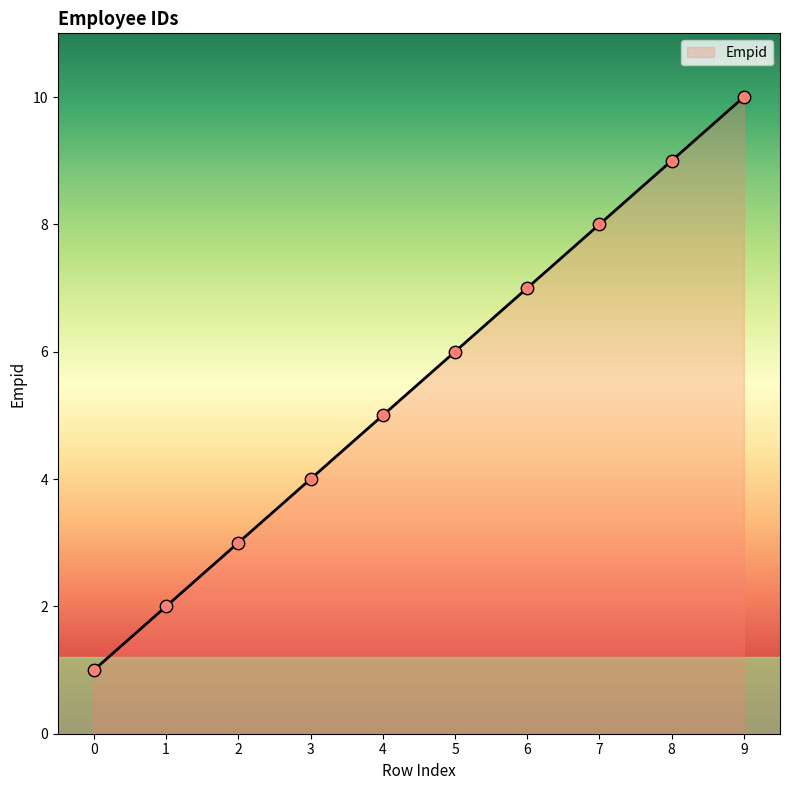

What is the change in value from 0 to 3?

+3